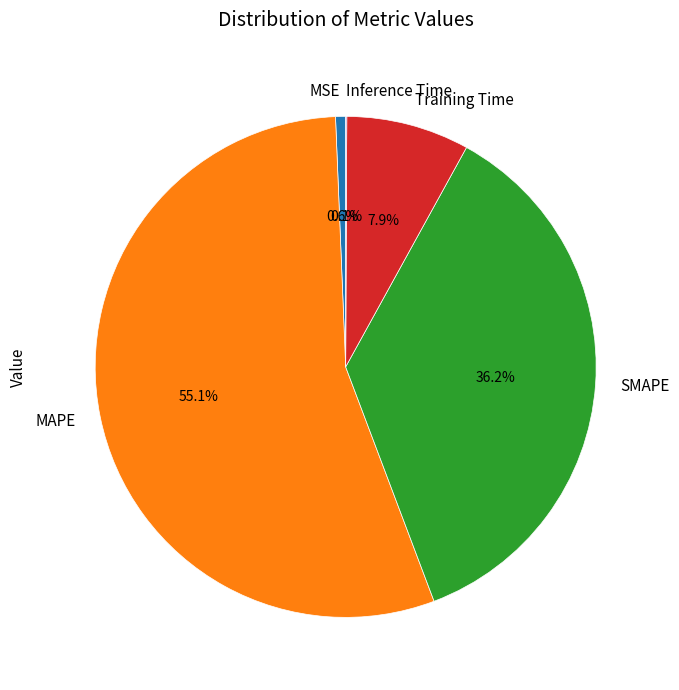

Which category accounts for the majority?

MAPE